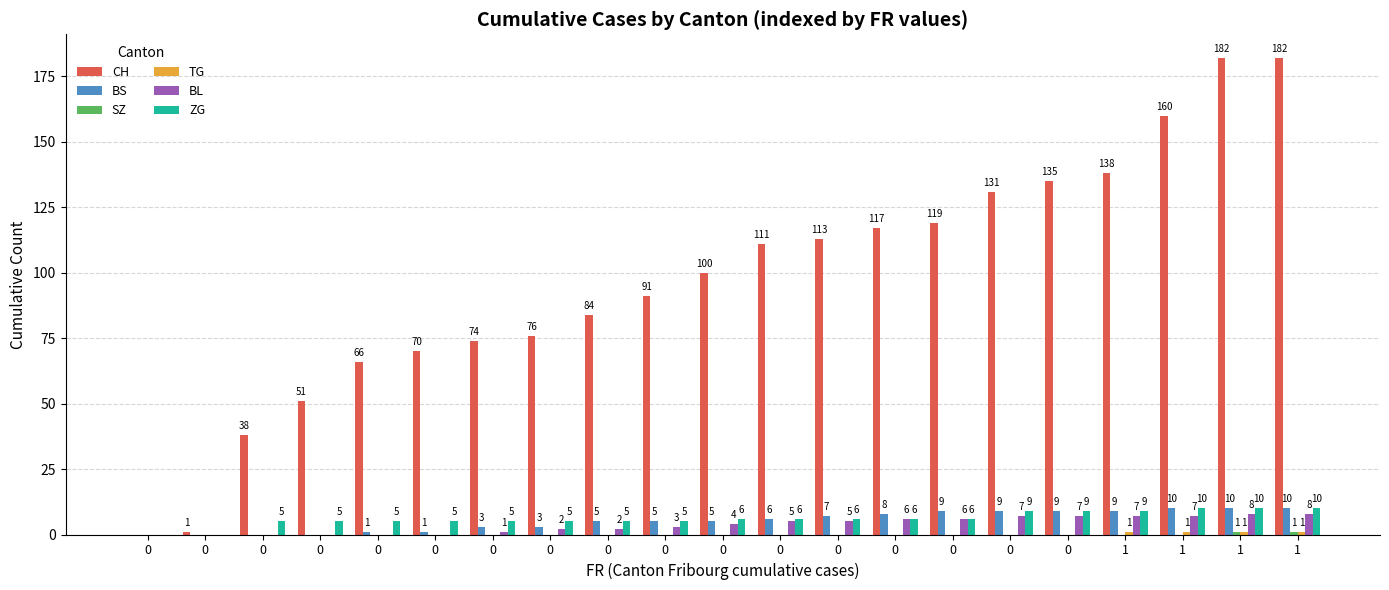

At which category does the chart reach its peak across all series?

1